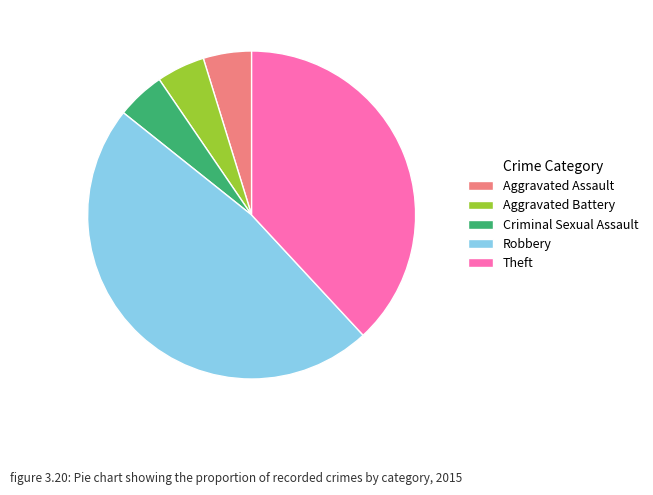

Is the sum of Aggravated Battery and Aggravated Assault greater than half?

No